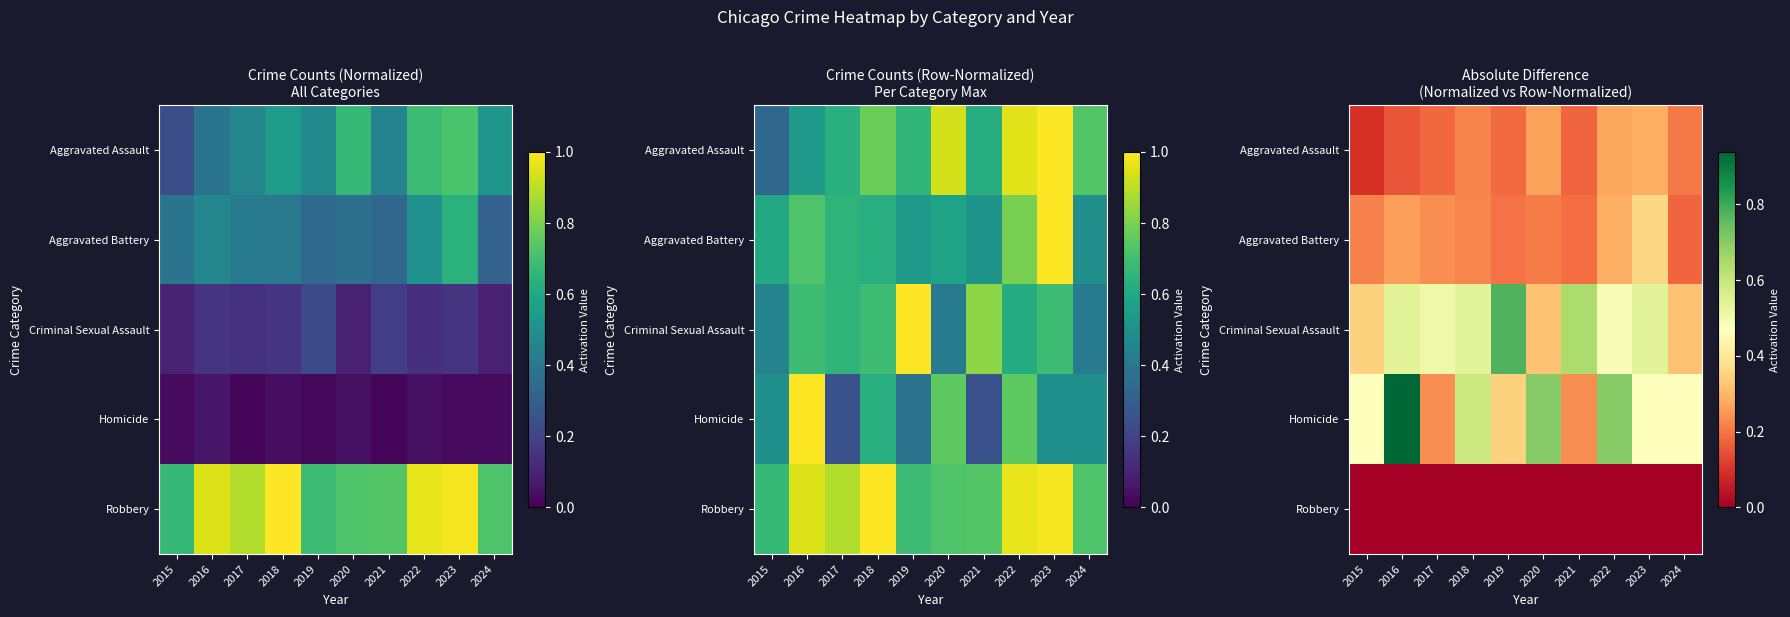

What is the difference between the highest and lowest values at 2019?

0.8